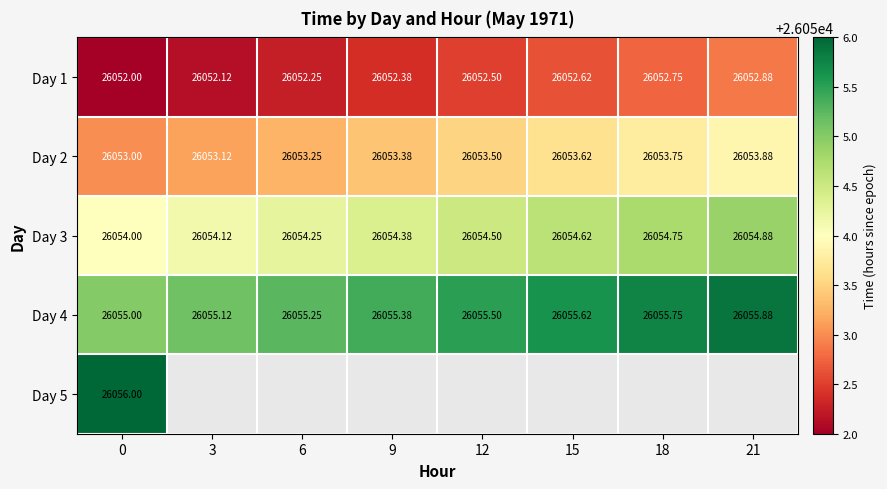

Is the value of Day 2 at 15 greater than the value of Day 1 at 12?

Yes